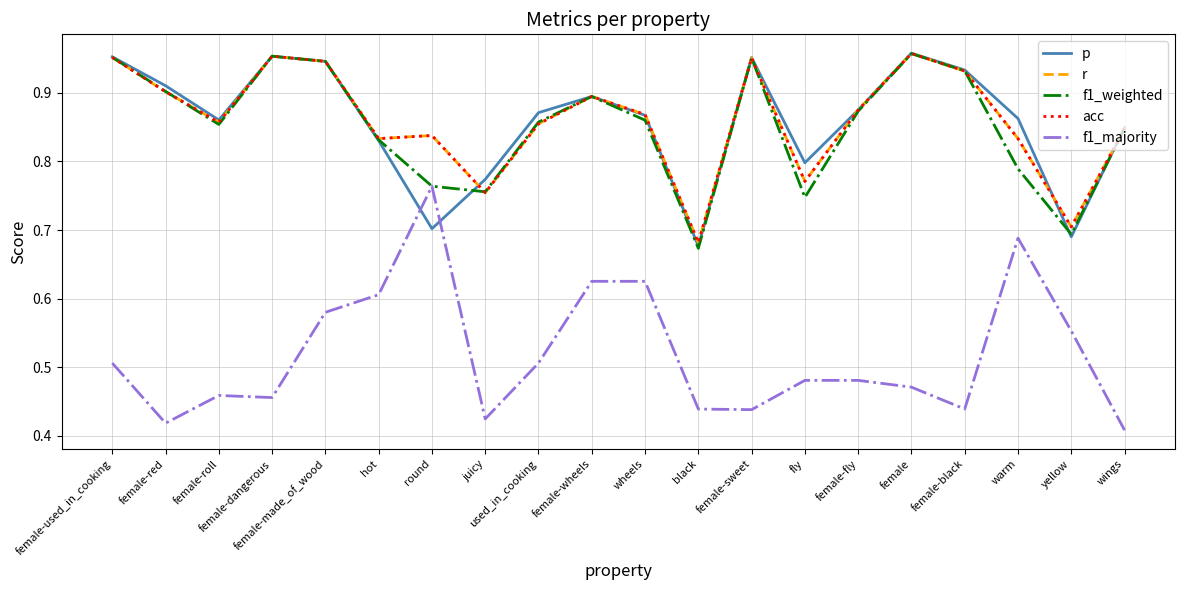

What position from the right is hot?

15